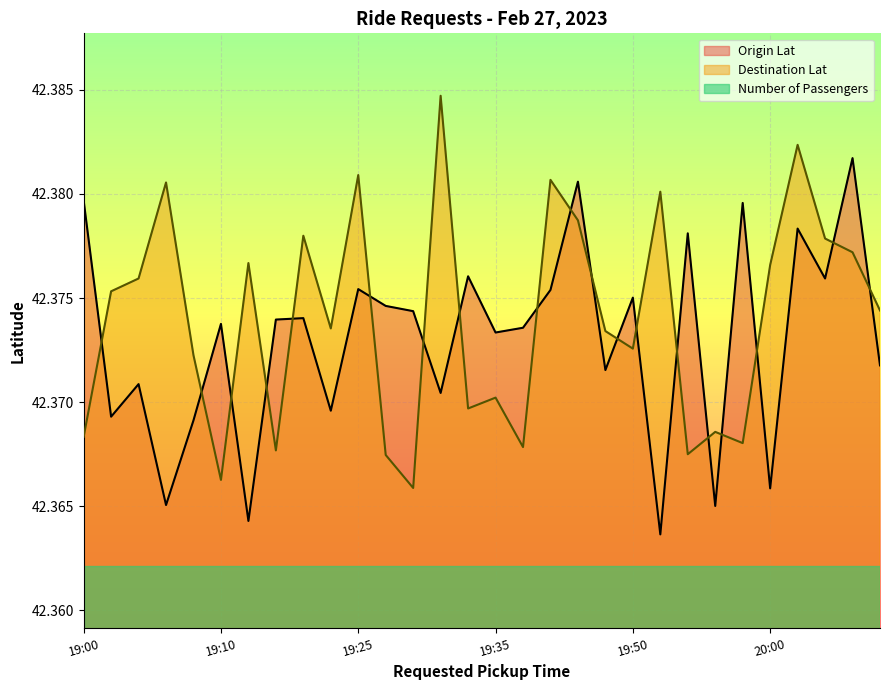

What is the label of the 18th point from the left?

19:40